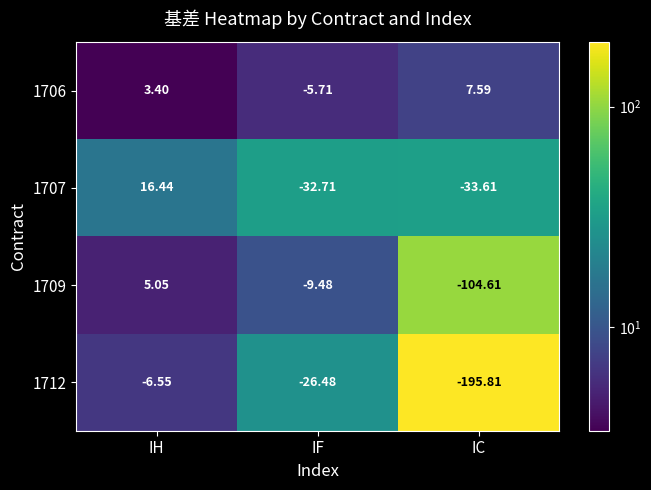

At which category does the chart reach its minimum across all series?

IC